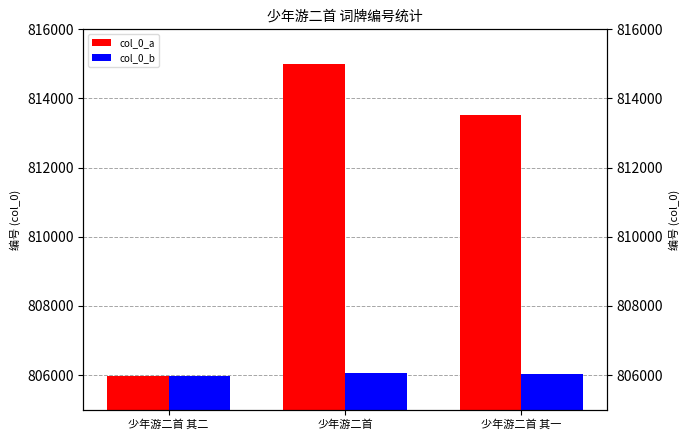

What is the sum of all col_0_b values?

2418081